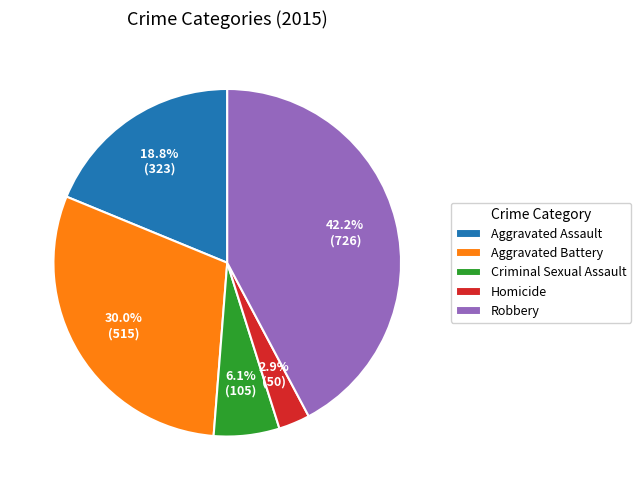

Combined, what portion of the pie is Criminal Sexual Assault and Homicide?

9.0%